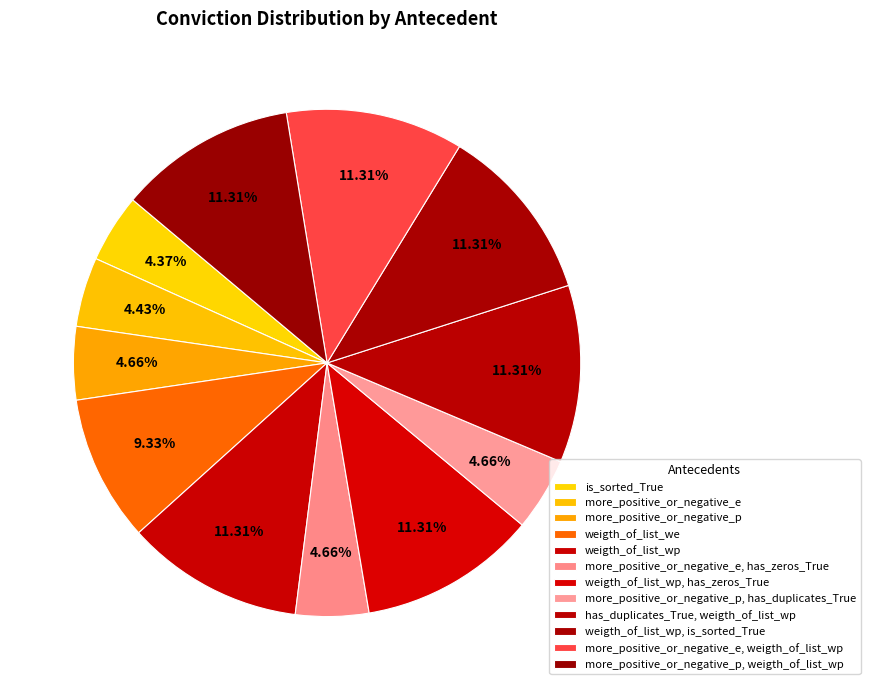

Which slice is the largest?

weigth_of_list_wp